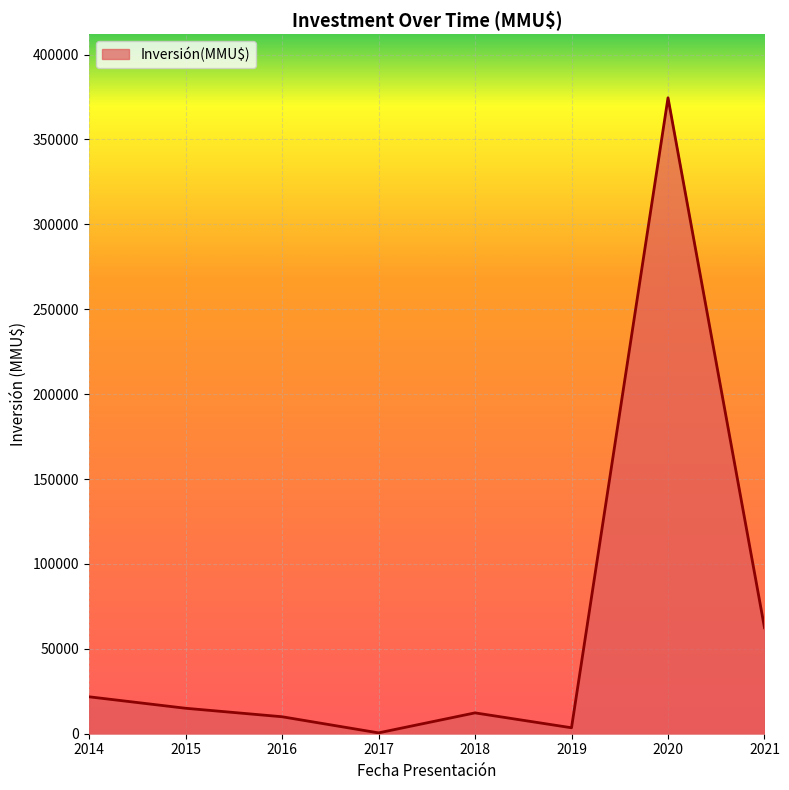

Approximately how many times larger is the value at 2021 compared to 2015?

4.2